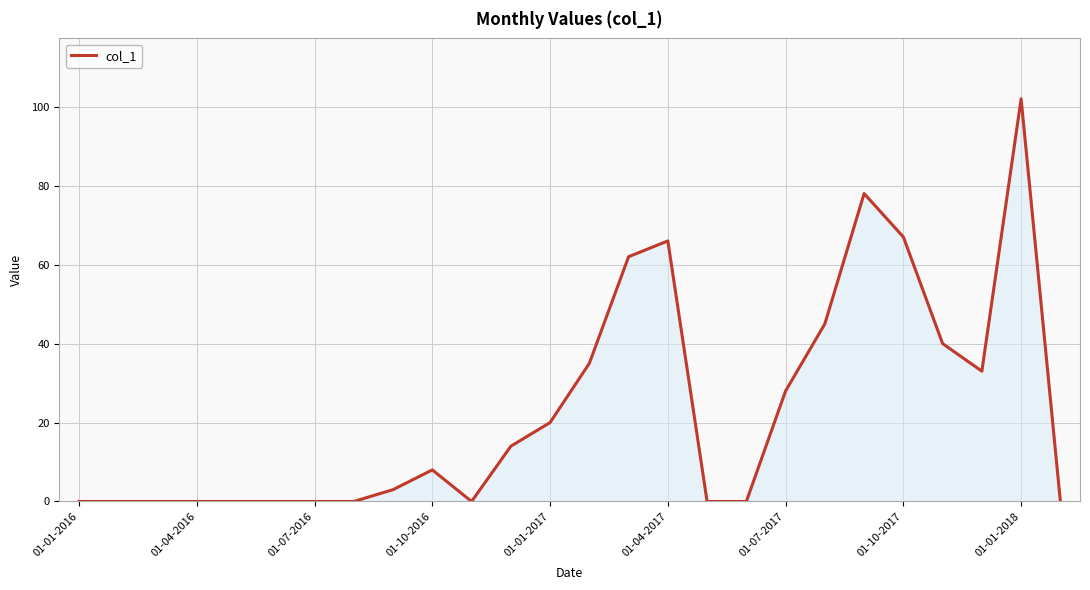

What is the difference between the maximum and second lowest values?

102